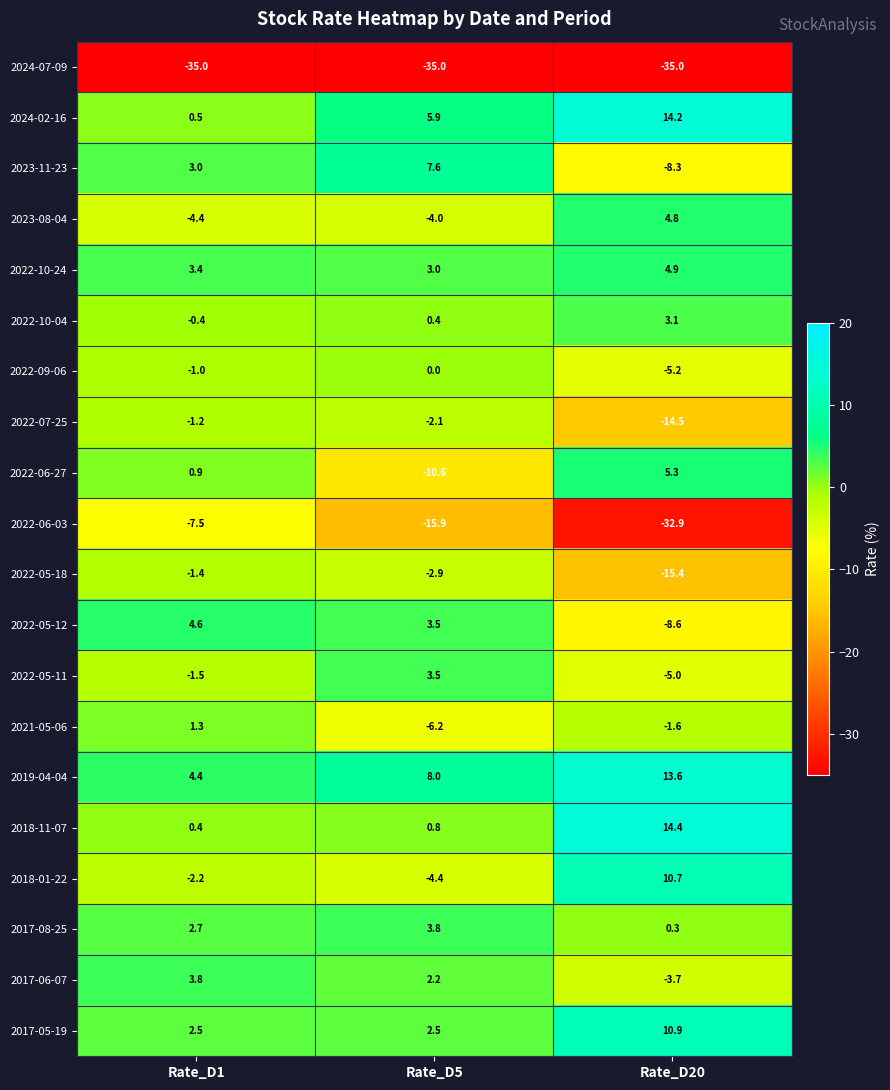

Read the 2022-10-04 value at Rate_D5.

0.4